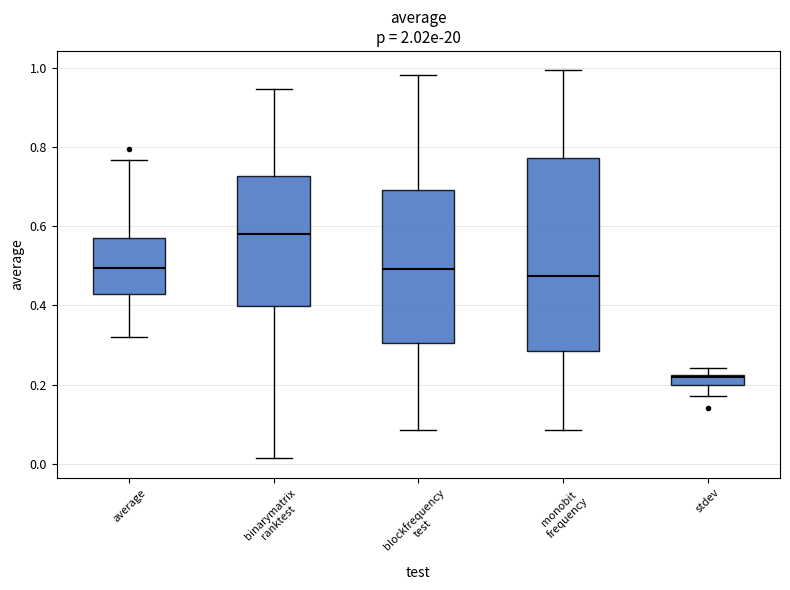

Which box's median line is the lowest?

stdev